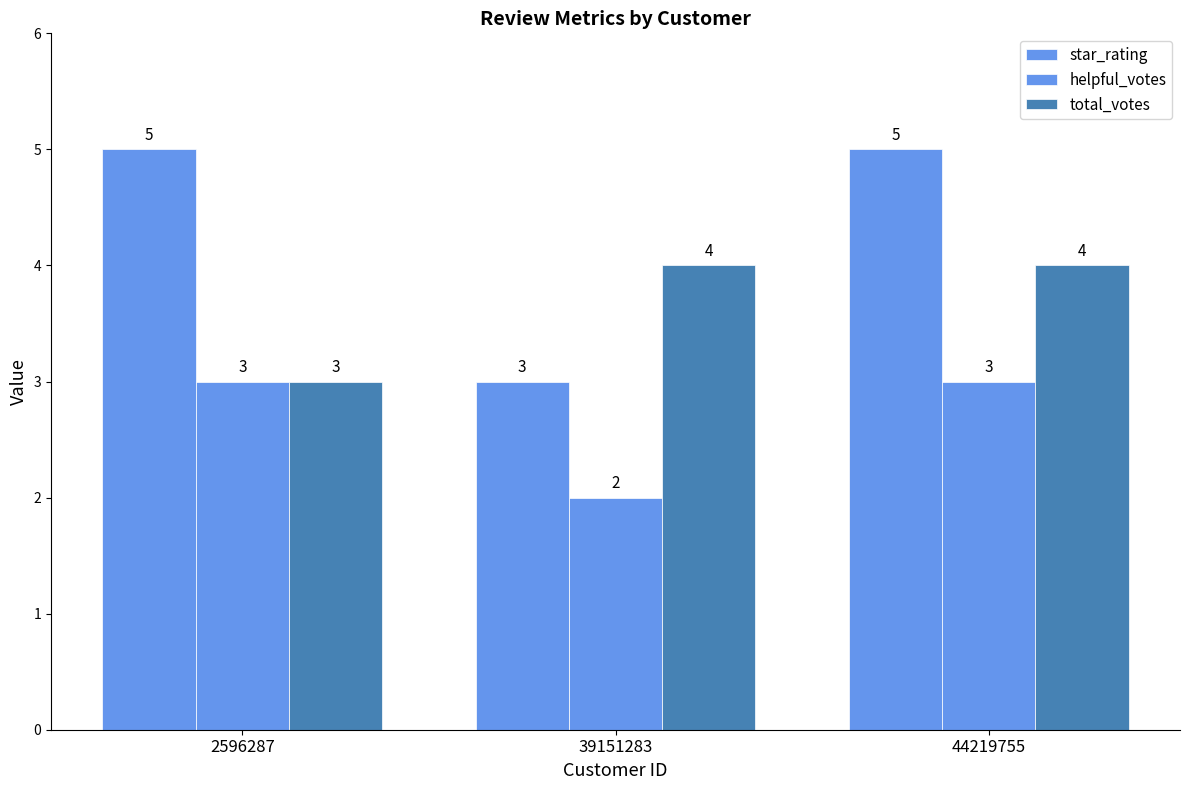

Are the bars grouped side by side (vs. stacked)?

Yes